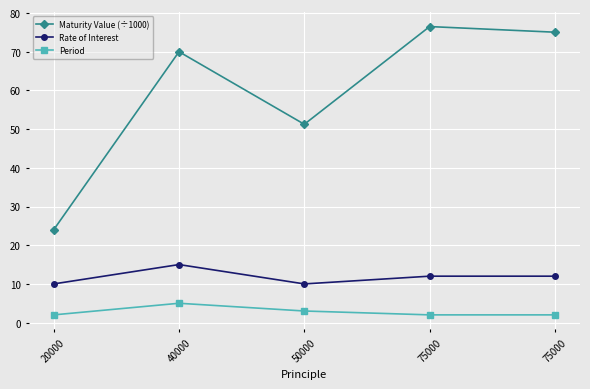

How many lines are shown in the chart?

3